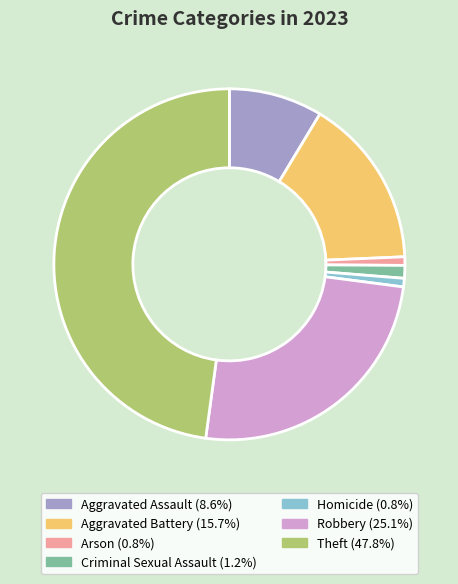

Which slice is the largest?

Theft